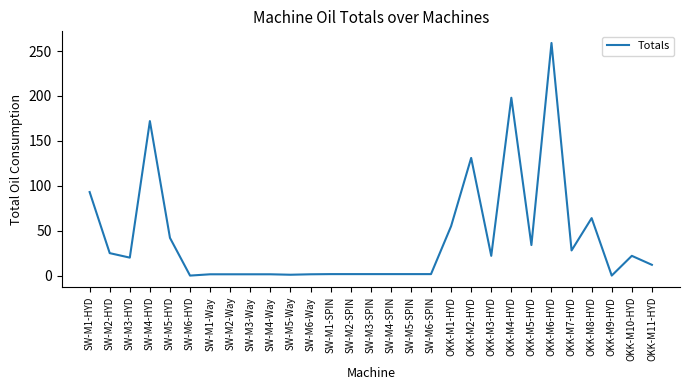

What is the difference between the maximum and minimum values?

259.0